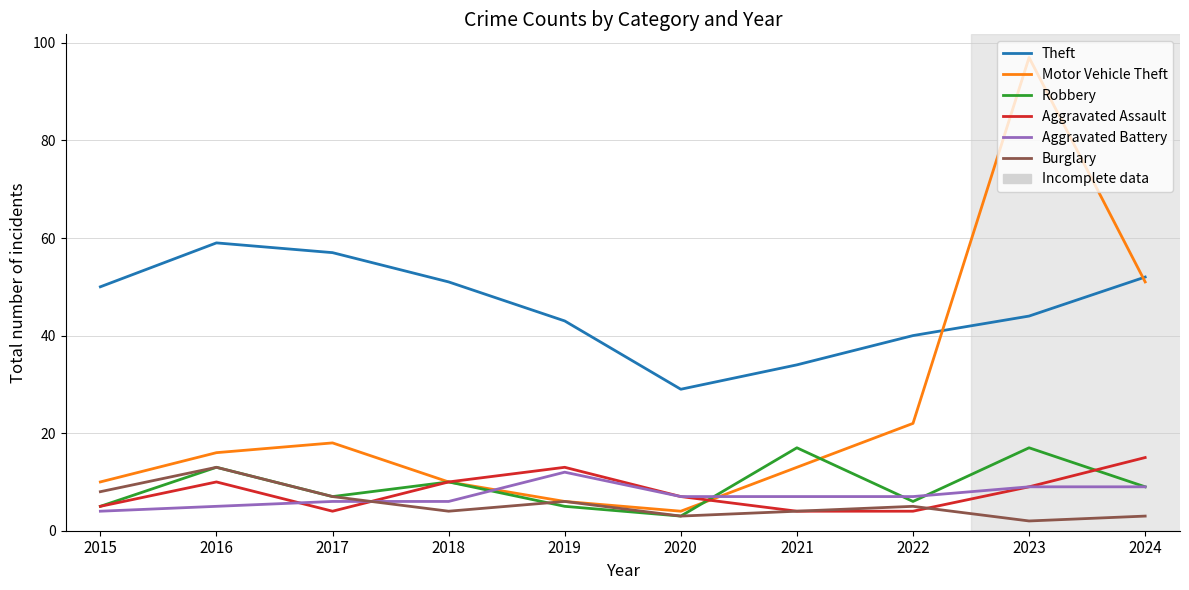

The value of Theft at 2020 is 19. True or false?

False